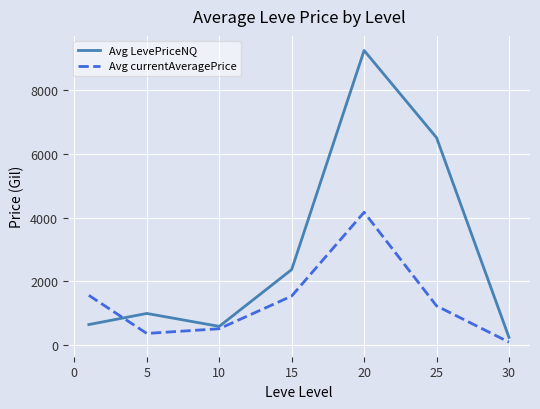

Which series has the widest spread of values?

Avg LevePriceNQ